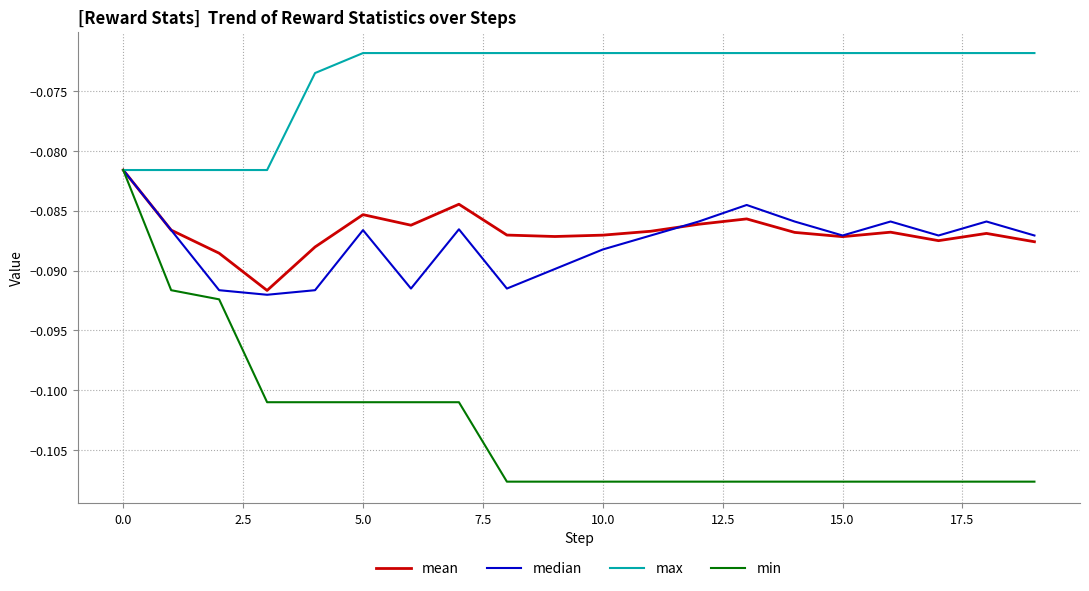

Which series has the largest total across all categories?

max